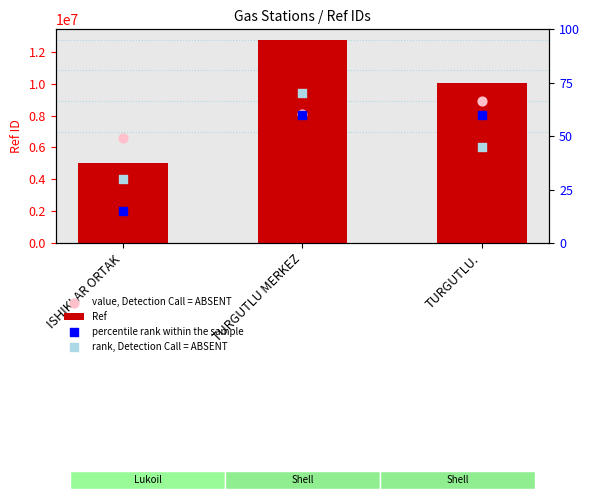

What is the total value across all series at TURGUTLU.?

18939477.5